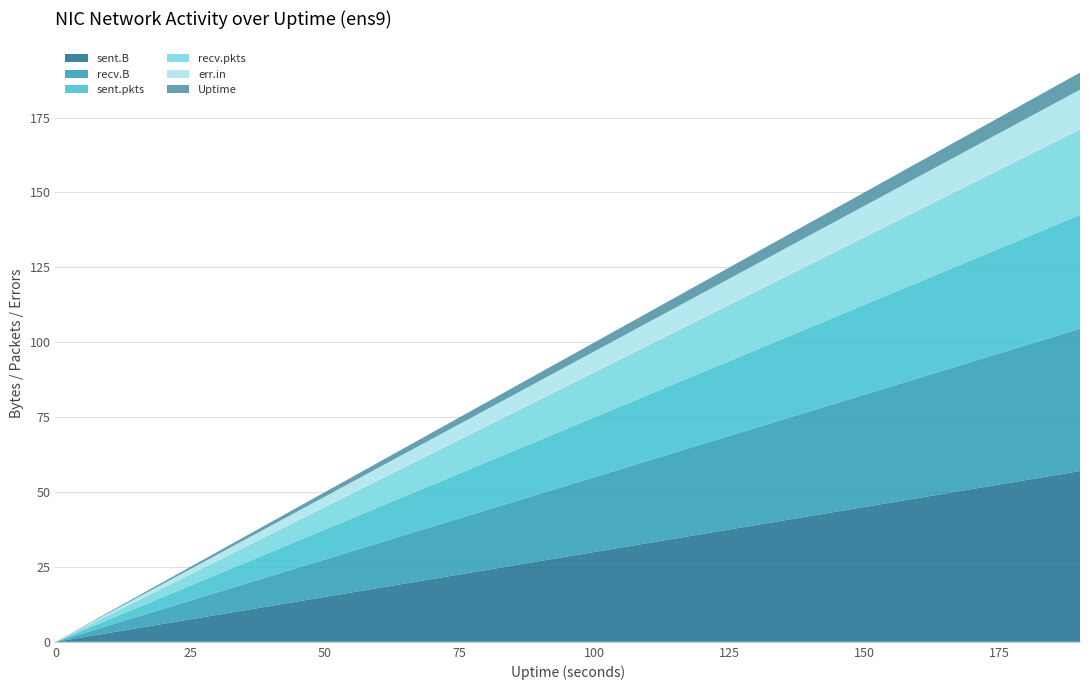

What is the maximum value for sent.B?

57.0